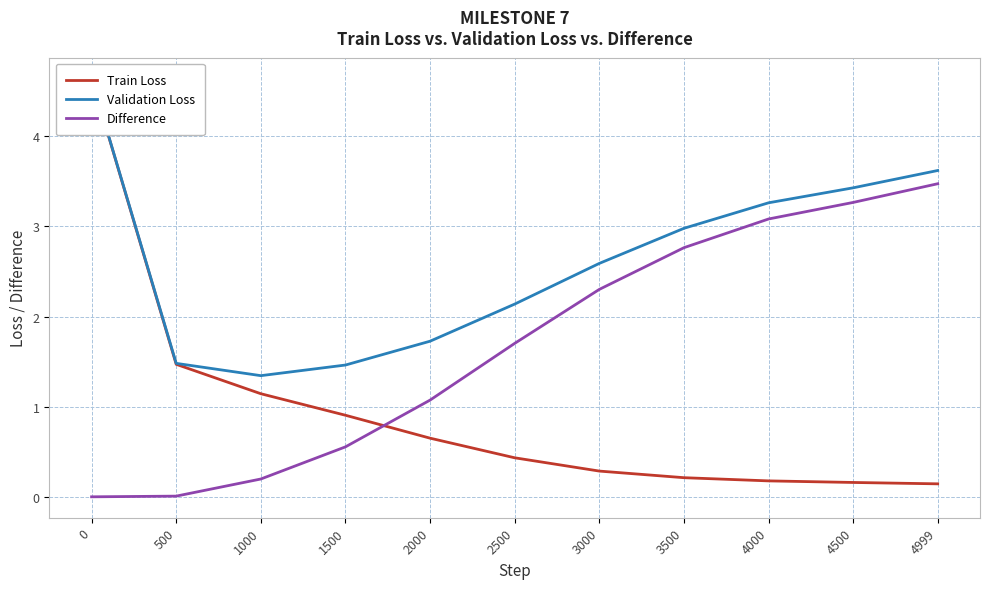

What is the value of the Validation Loss point at the 9th from the left?

3.3